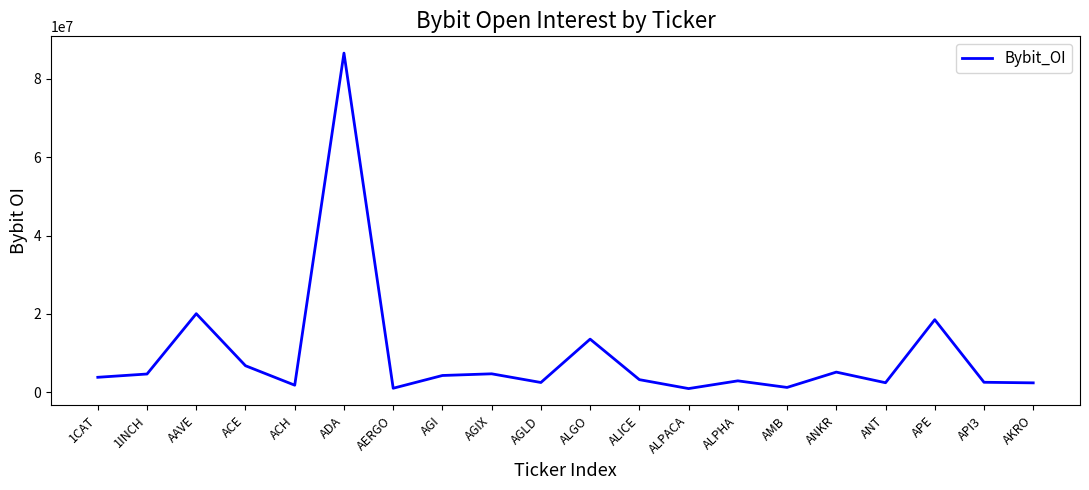

What is the difference between the maximum and minimum values?

85692138